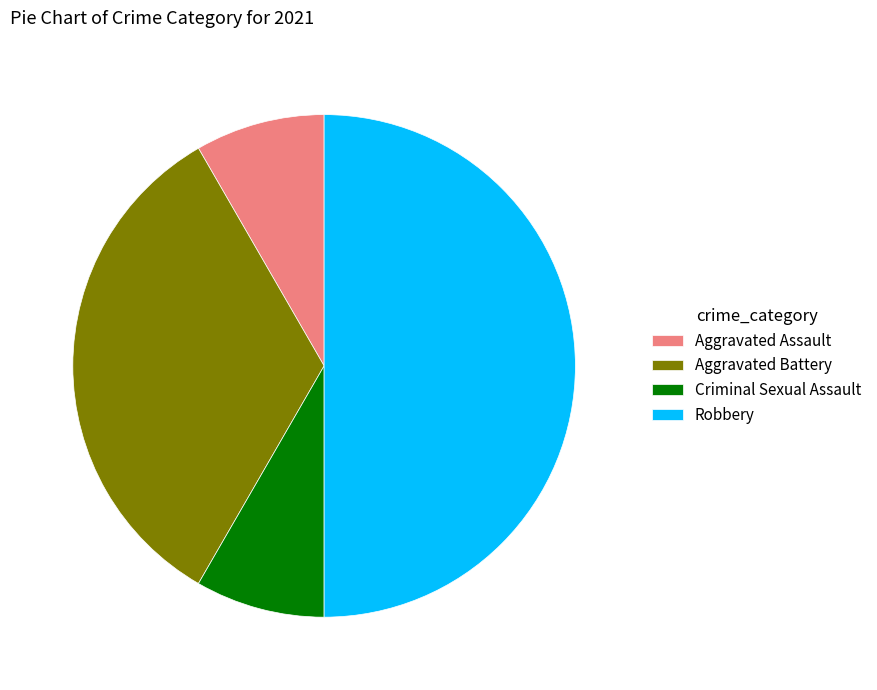

True or false: Robbery accounts for 44% of the total.

False